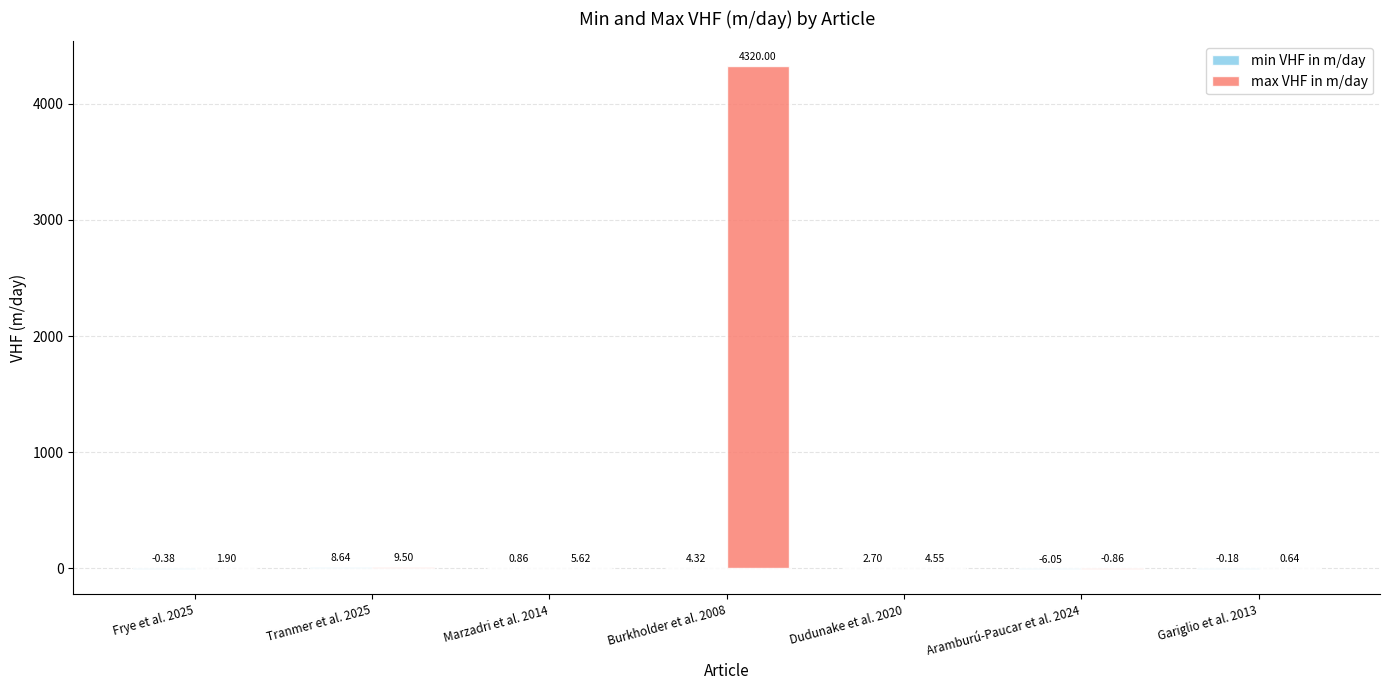

How many values in the max VHF in m/day series exceed 4?

4